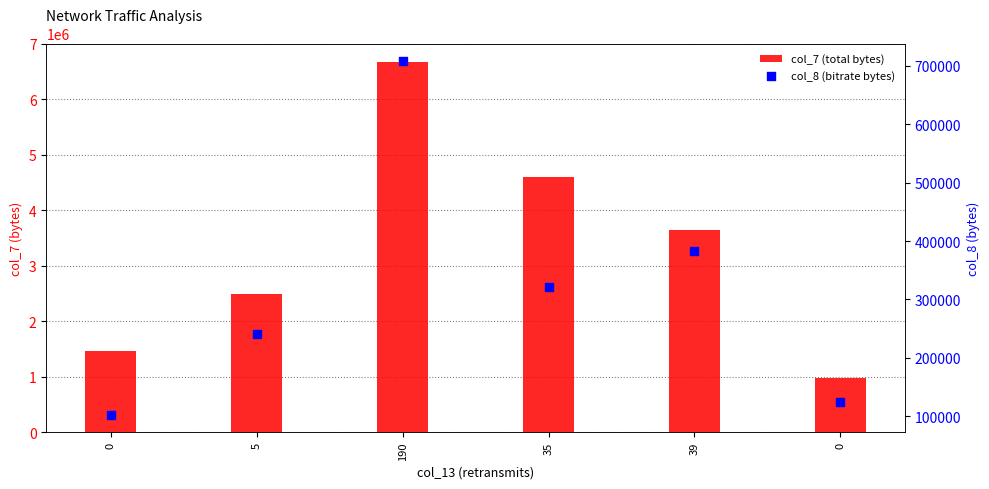

At how many categories does at least one series exceed 2069866?

4